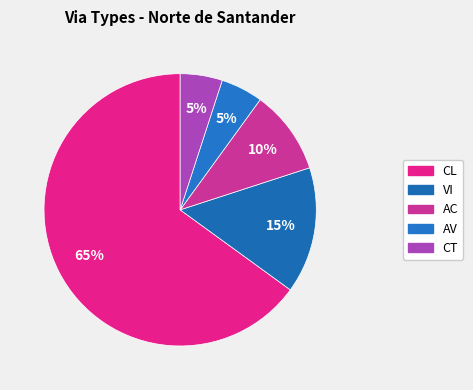

True or false: CT accounts for 5% of the total.

True